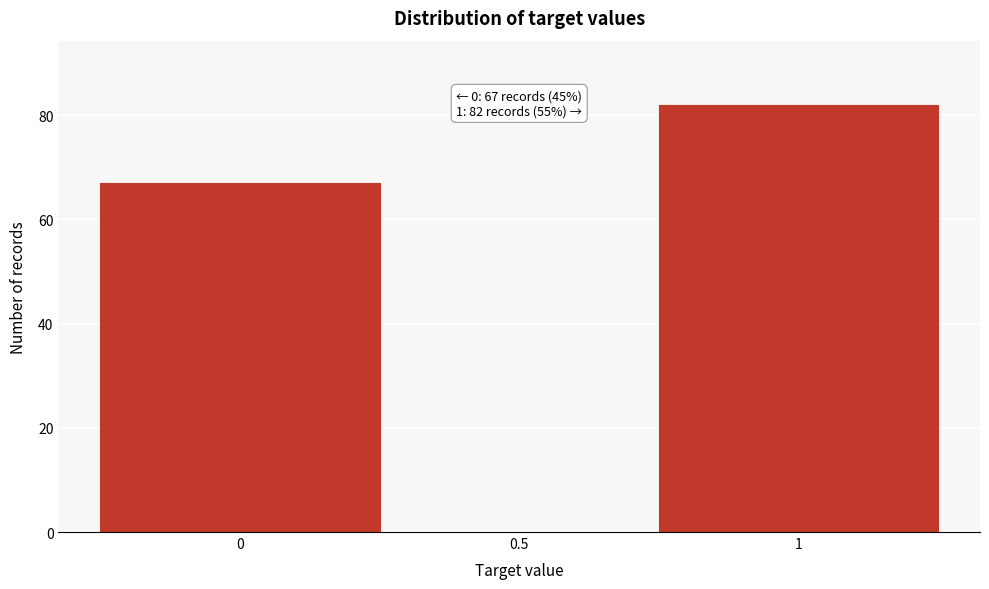

Reading left to right, transcribe all the data shown in this chart.

0=67	1=82